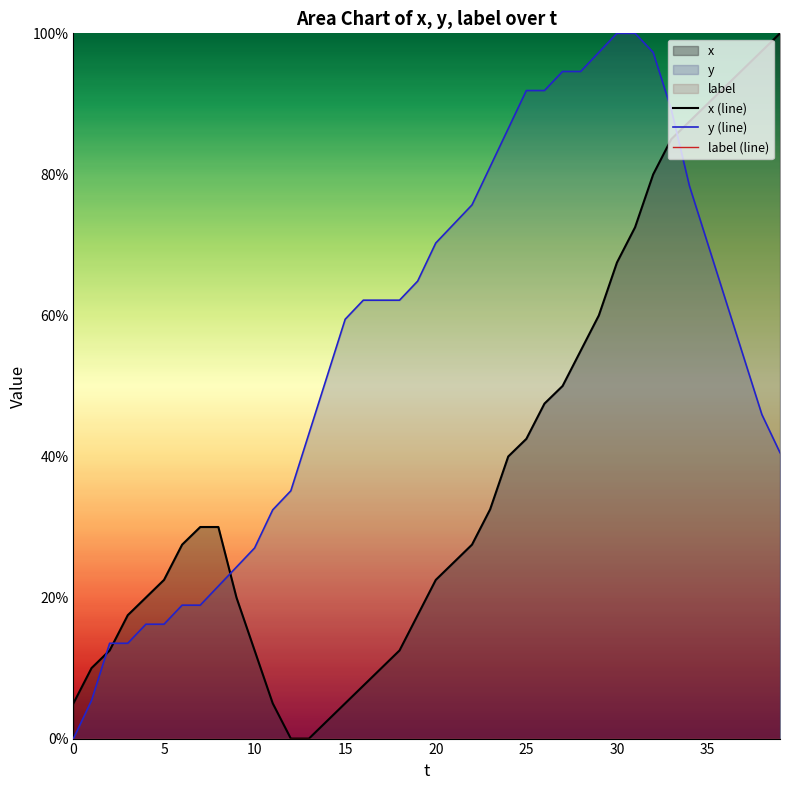

The y (line) series shows 100.0 at 30. True or false?

True